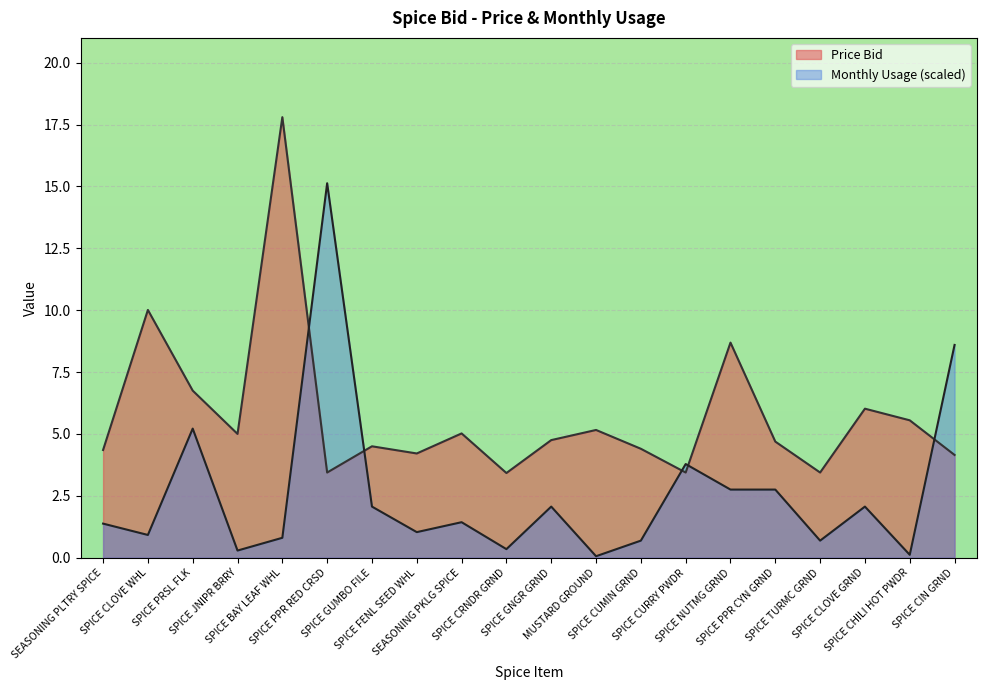

Reading left to right, what are all the values shown in this chart?

Price Bid: 4.3	10.0	6.8	5.0	17.8	3.4	4.5	4.2	5.0	3.4	4.8	5.2	4.4	3.4	8.7	4.7	3.4	6.0	5.5	4.2
Monthly usage: 1.4	0.9	5.2	0.3	0.8	15.1	2.1	1.0	1.4	0.3	2.1	0.1	0.7	3.8	2.8	2.8	0.7	2.1	0.1	8.6